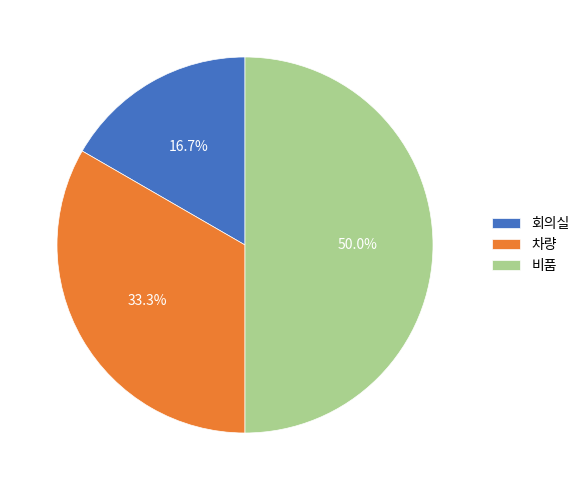

Which slice is the largest?

비품